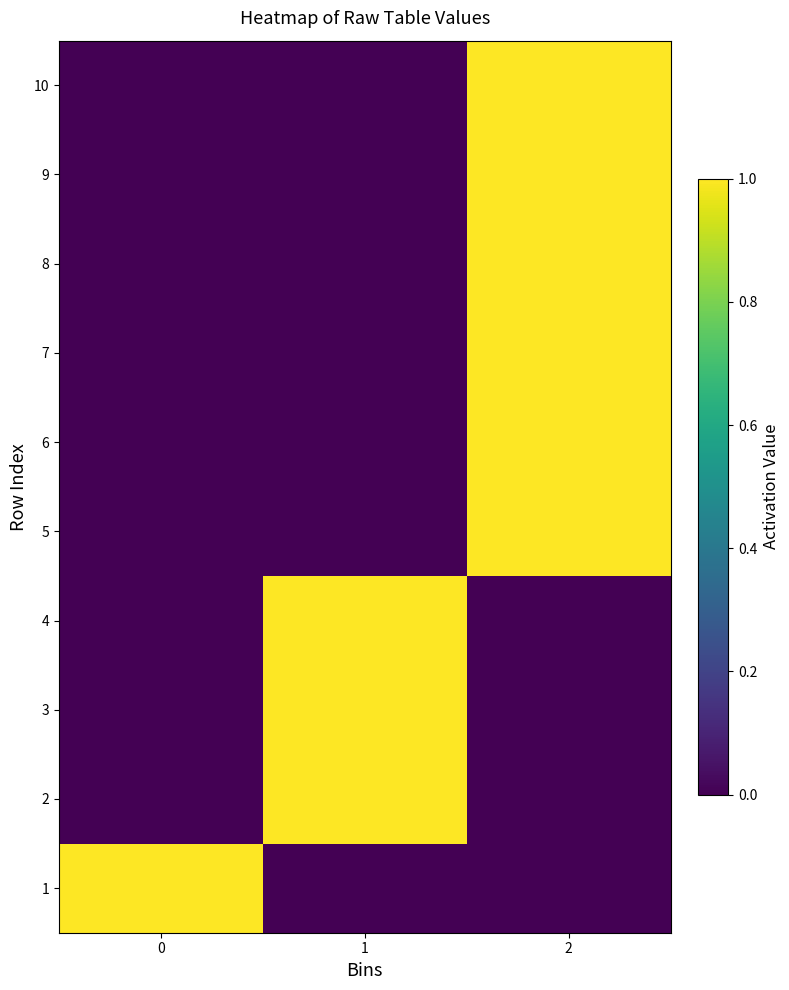

What is the maximum value shown in the chart?

1